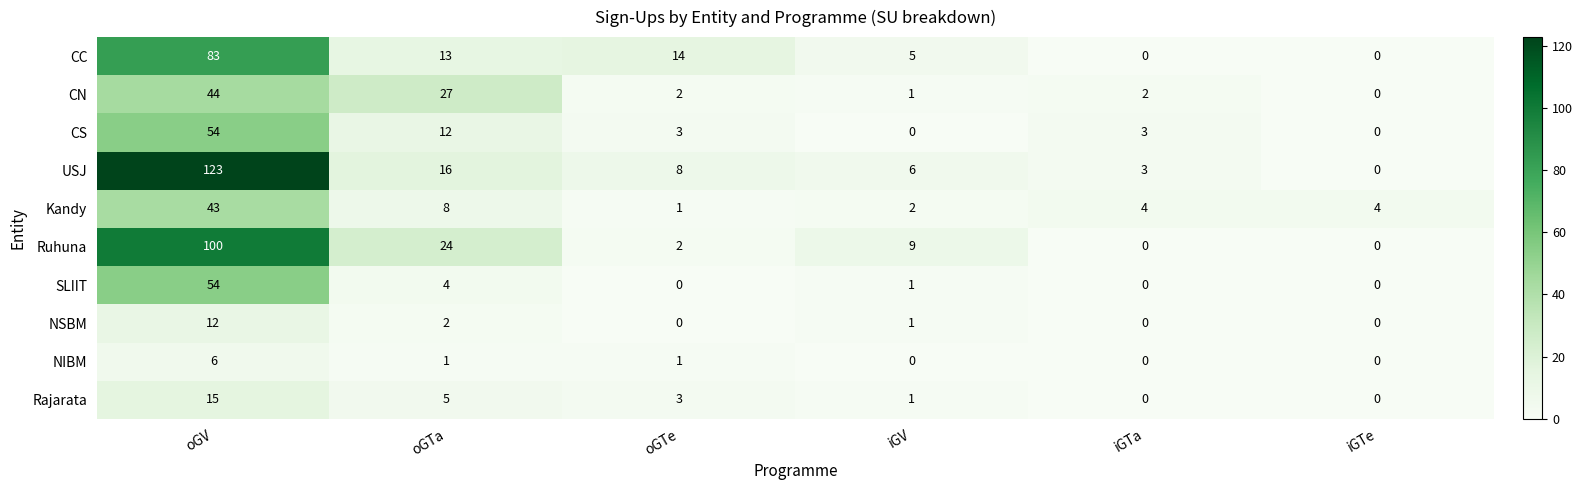

What is the difference between the CS values at iGTe and oGTe?

3